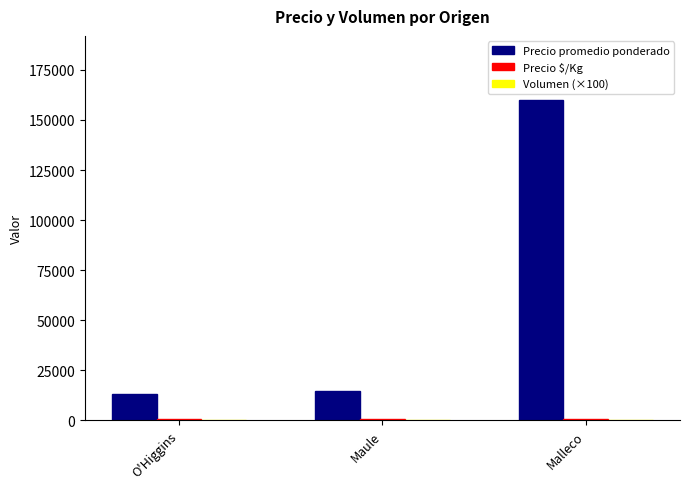

Is it true that Precio promedio ponderado equals 35321.2 at Malleco?

False